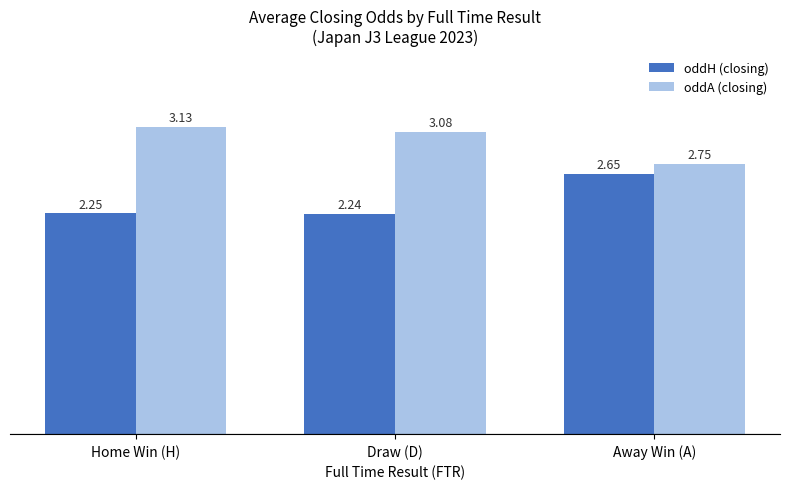

What is the label of the 1st bar from the right?

Away Win (A)